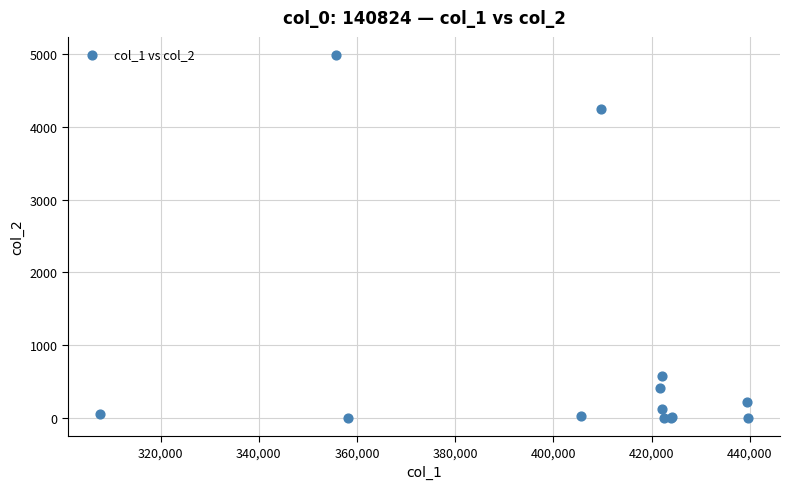

What Y value in the scatter plot is closest to 2493?

4243